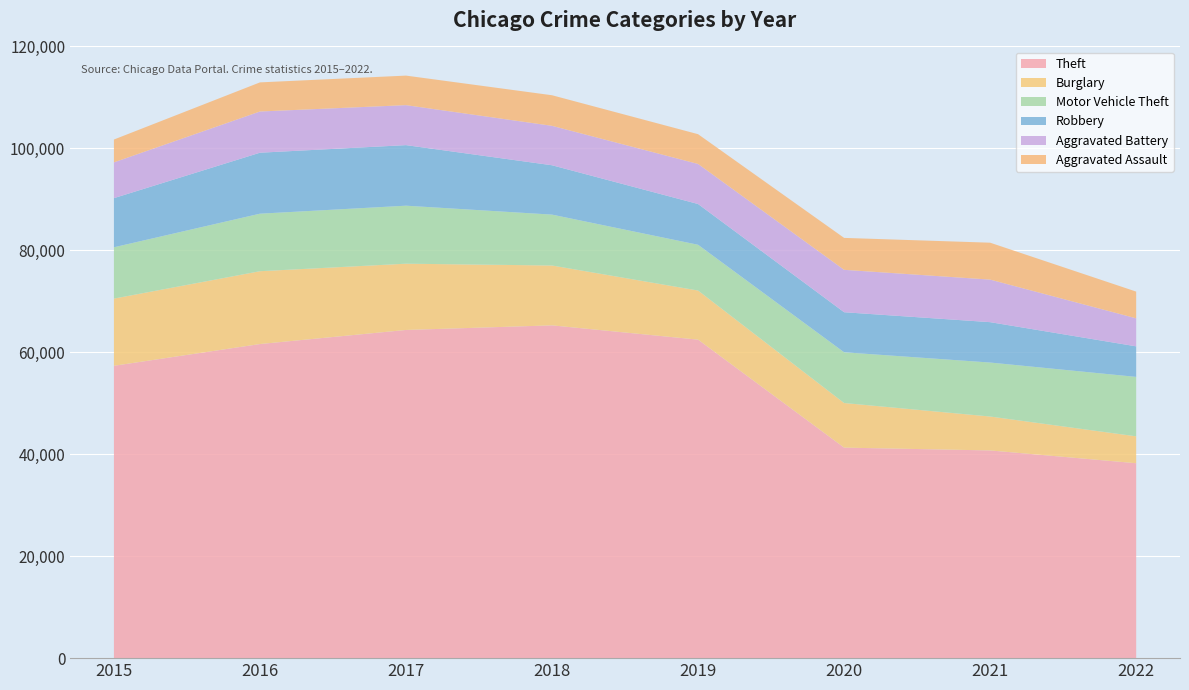

Reading left to right, extract all data points from this chart.

Theft: 2015=57350	2016=61618	2017=64380	2018=65282	2019=62478	2020=41297	2021=40746	2022=38236
Burglary: 2015=13184	2016=14289	2017=13001	2018=11746	2019=9639	2020=8754	2021=6655	2022=5279
Motor Vehicle Theft: 2015=10068	2016=11286	2017=11380	2018=9983	2019=8978	2020=9953	2021=10590	2022=11660
Robbery: 2015=9638	2016=11960	2017=11880	2018=9679	2019=7994	2020=7855	2021=7920	2022=5991
Aggravated Battery: 2015=7018	2016=8085	2017=7845	2018=7735	2019=7857	2020=8319	2021=8348	2022=5496
Aggravated Assault: 2015=4480	2016=5712	2017=5793	2018=6001	2019=5840	2020=6263	2021=7241	2022=5243